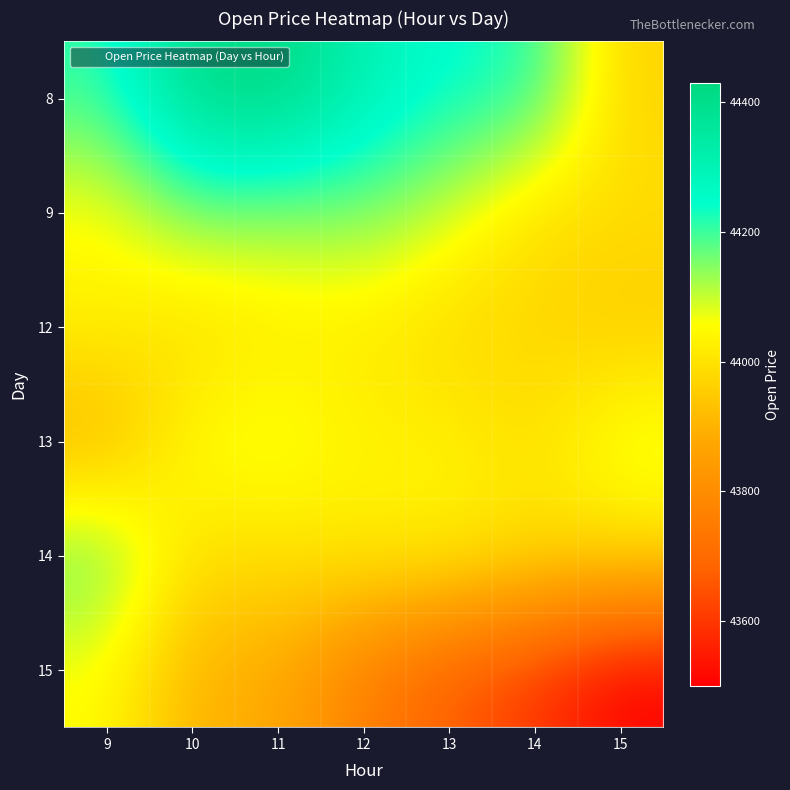

At which category does the chart reach its minimum across all series?

15